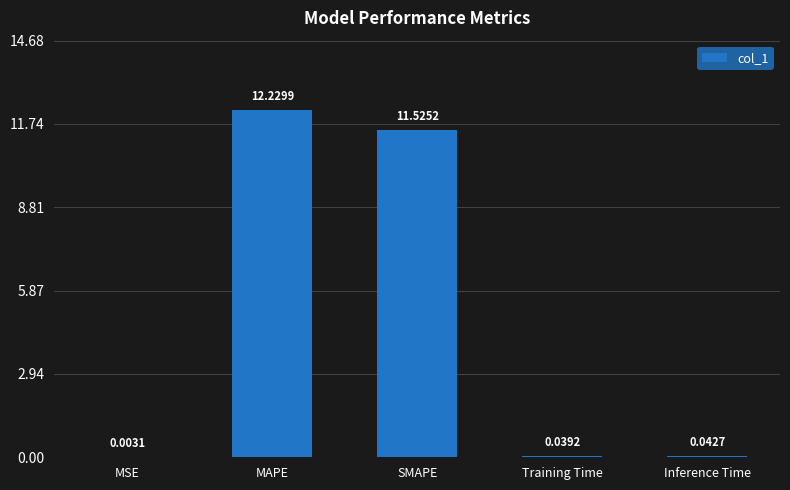

What is the sum of the values at Training Time and SMAPE?

11.6